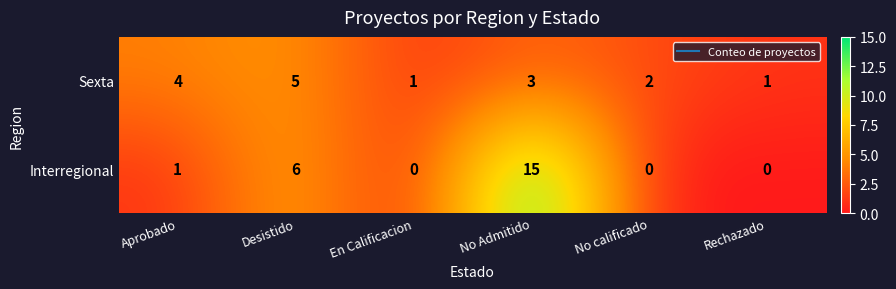

Rank the series by their maximum value, from lowest to highest.

Sexta, Interregional